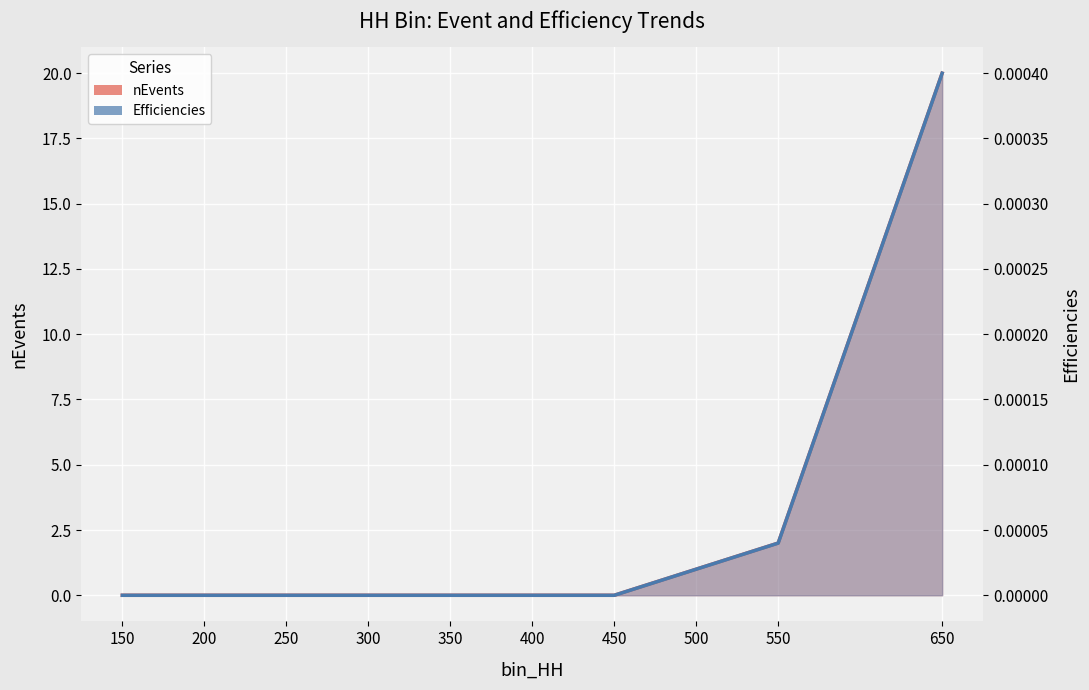

Where is nEvents nearest to the value 10?

550